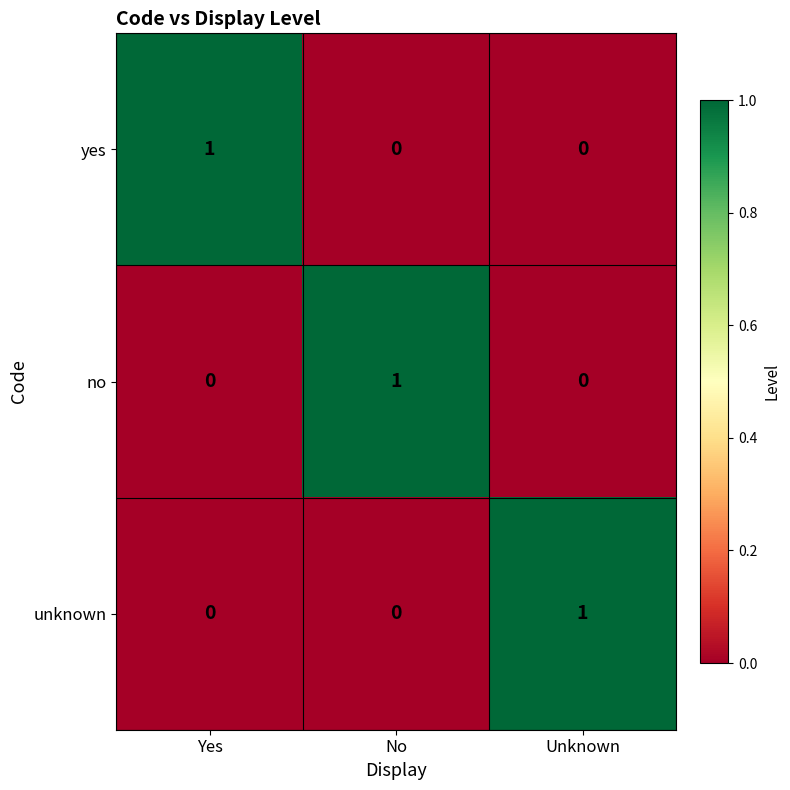

Reading left to right, extract all data points from this chart.

yes: Yes=1	No=0	Unknown=0
no: Yes=0	No=1	Unknown=0
unknown: Yes=0	No=0	Unknown=1